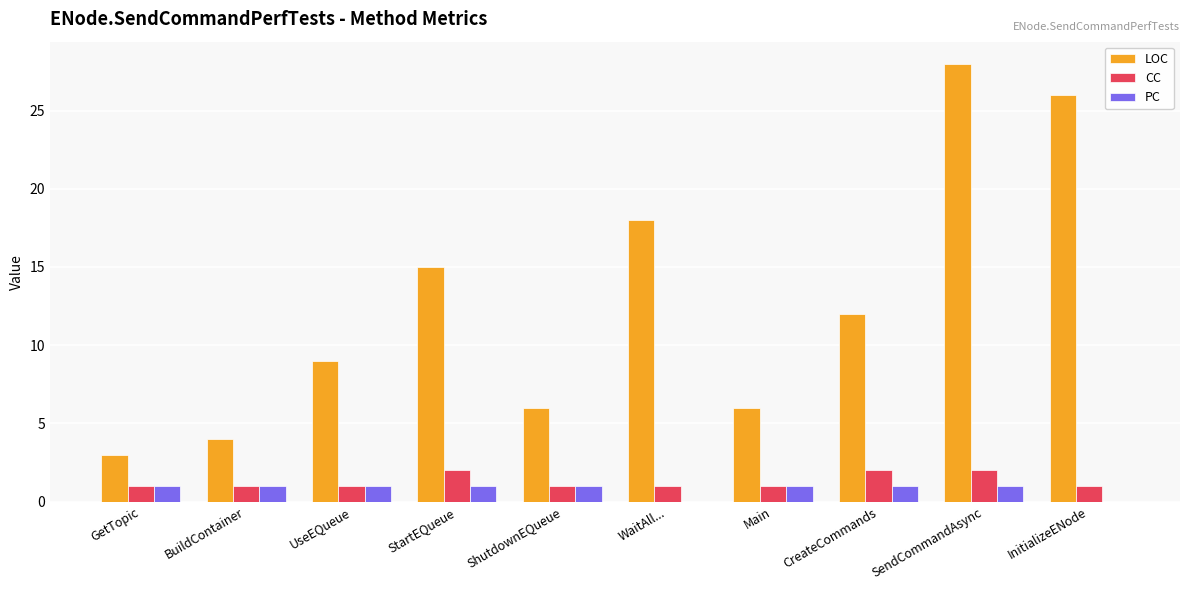

At which label does LOC reach its peak?

SendCommandAsync